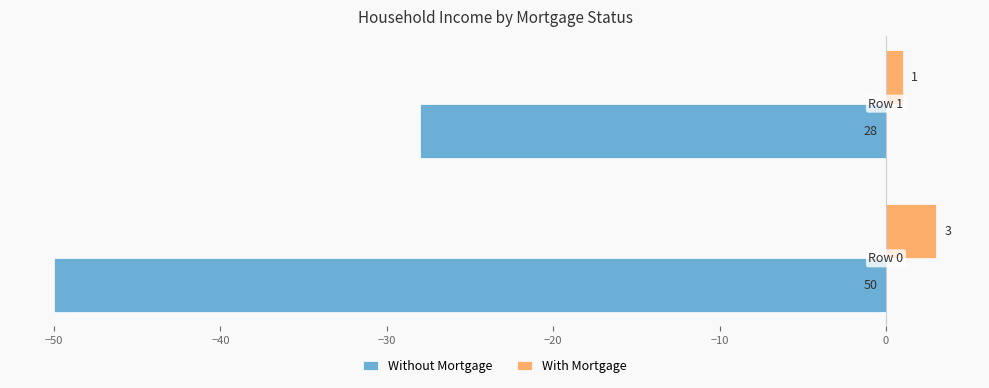

What is the greatest value displayed?

3